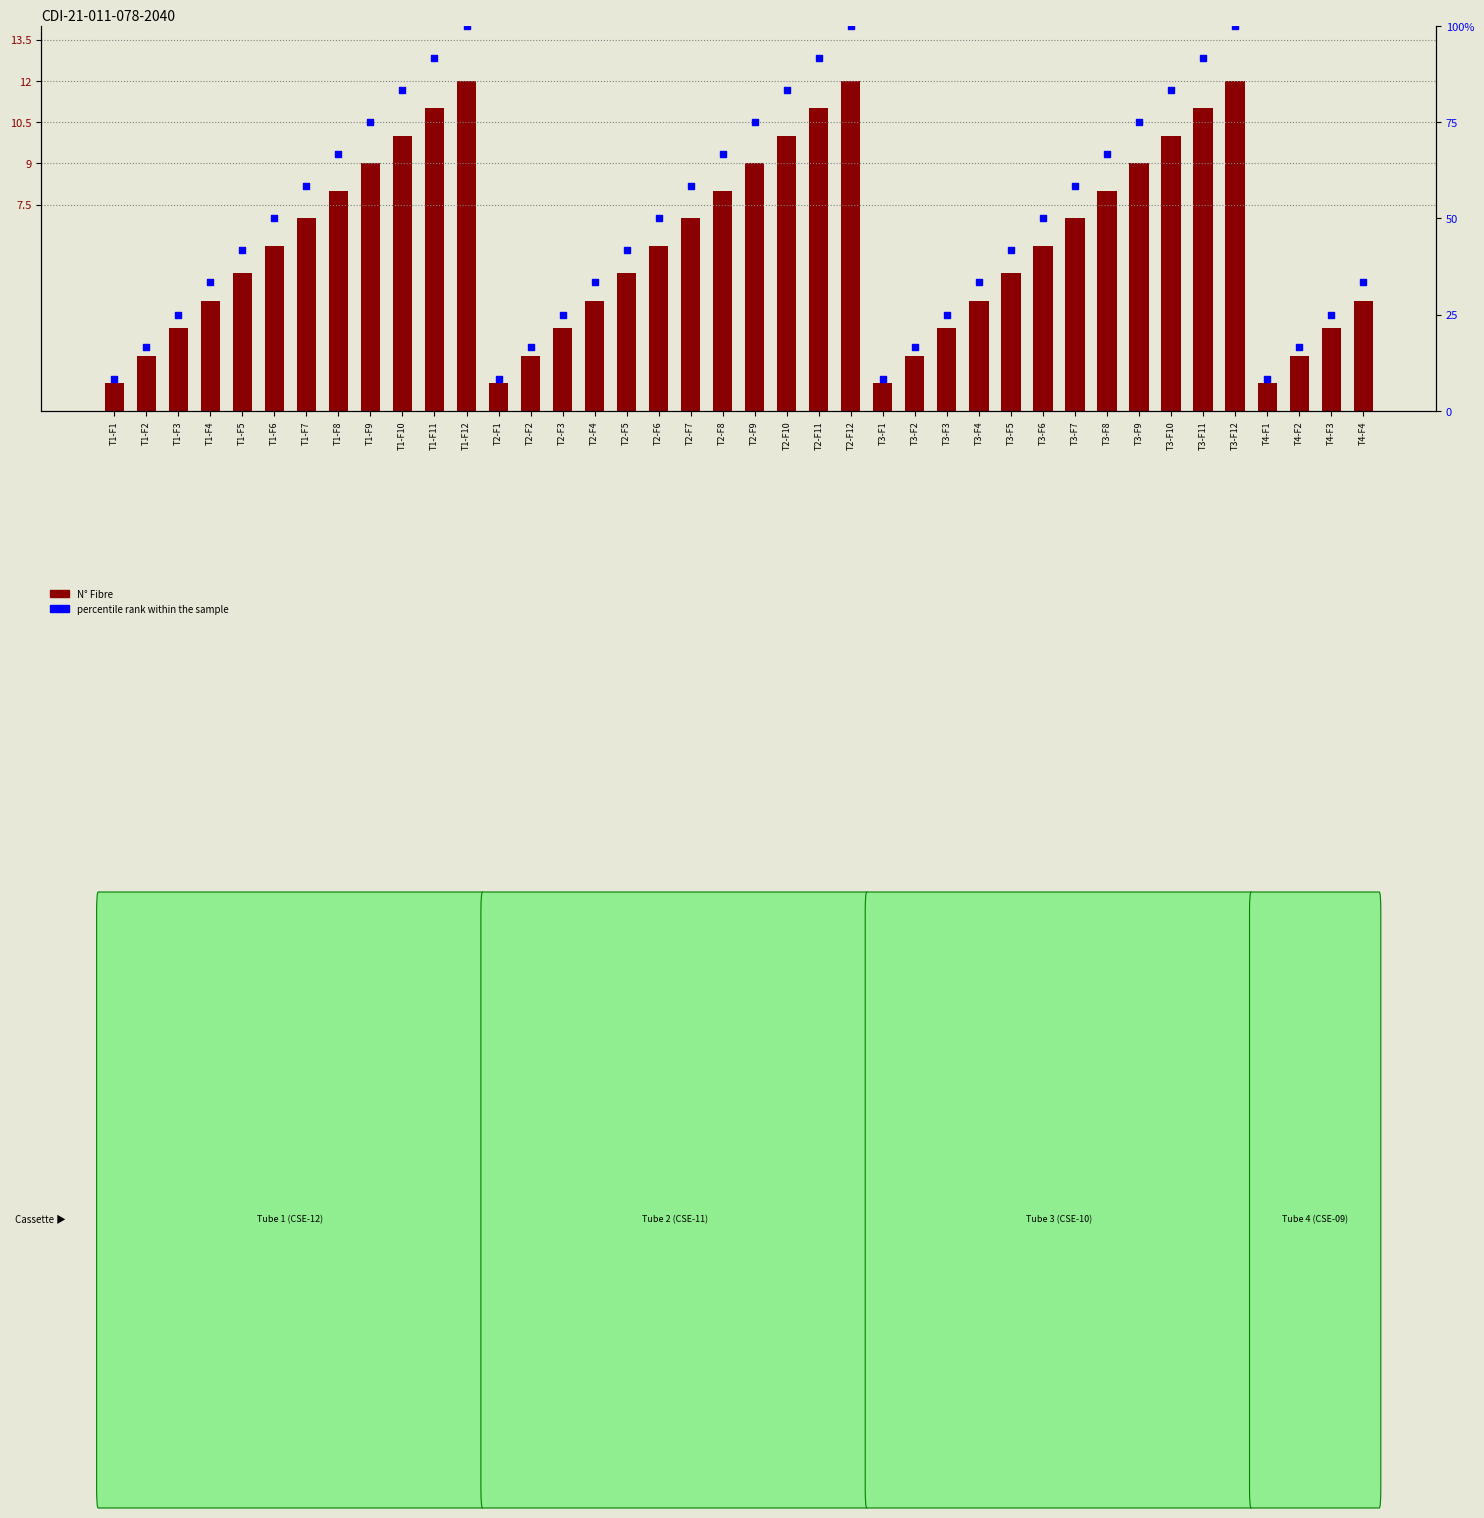

At which category is the sum across all series the highest?

T1-F12